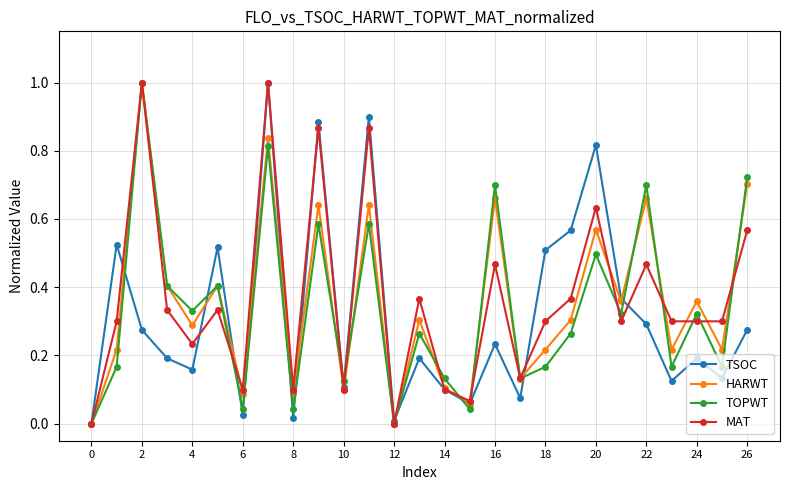

What is the sum of all MAT values?

9.9